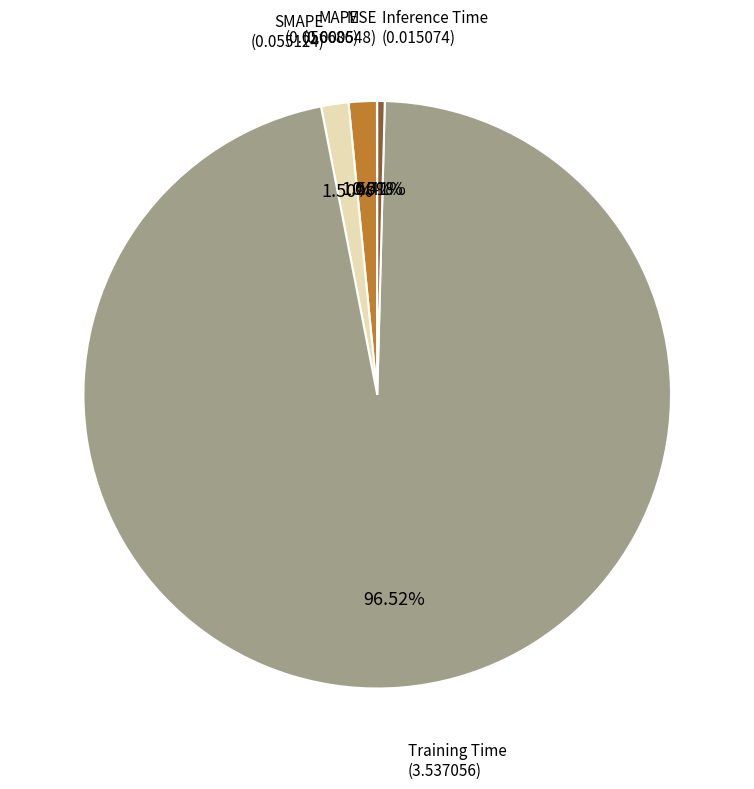

Which slice represents more than half of the pie?

Training Time